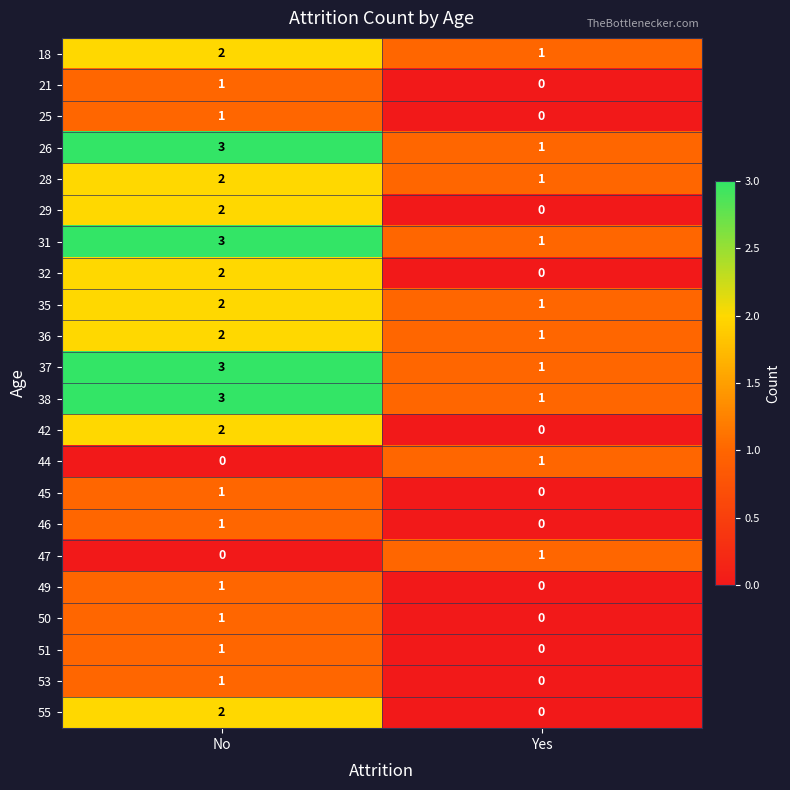

True or false: 28 has a value of 1 at No.

False